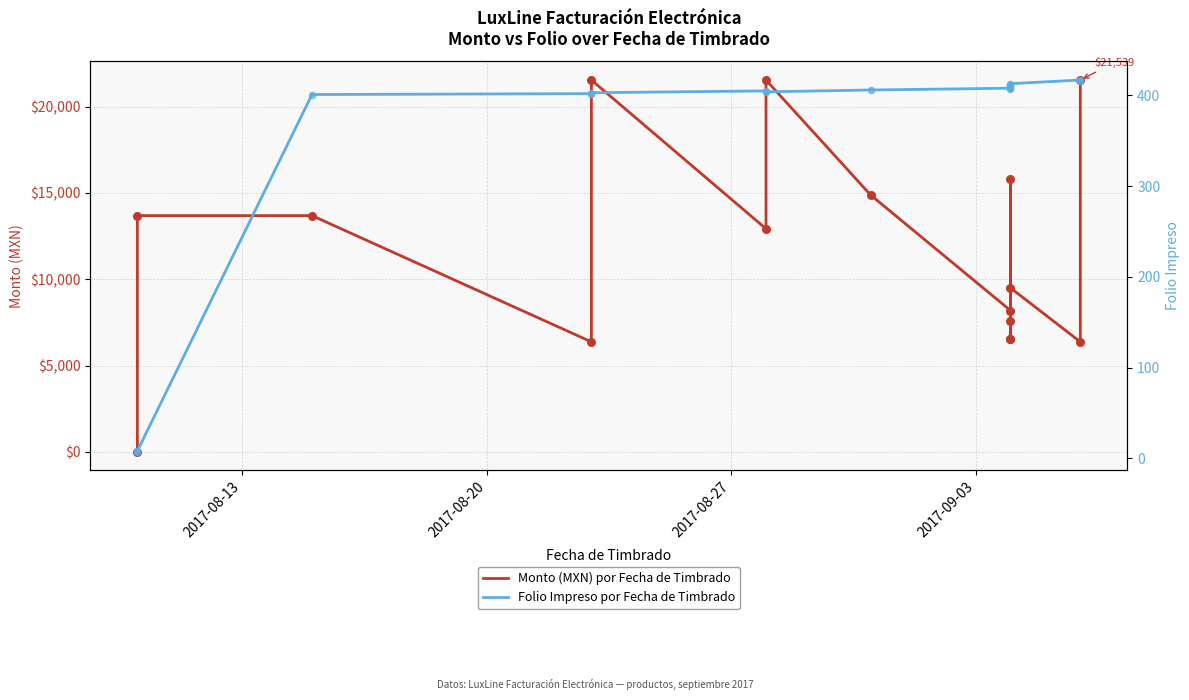

What are all the series names shown in the legend?

Monto (MXN) por Fecha de Timbrado, Folio Impreso por Fecha de Timbrado